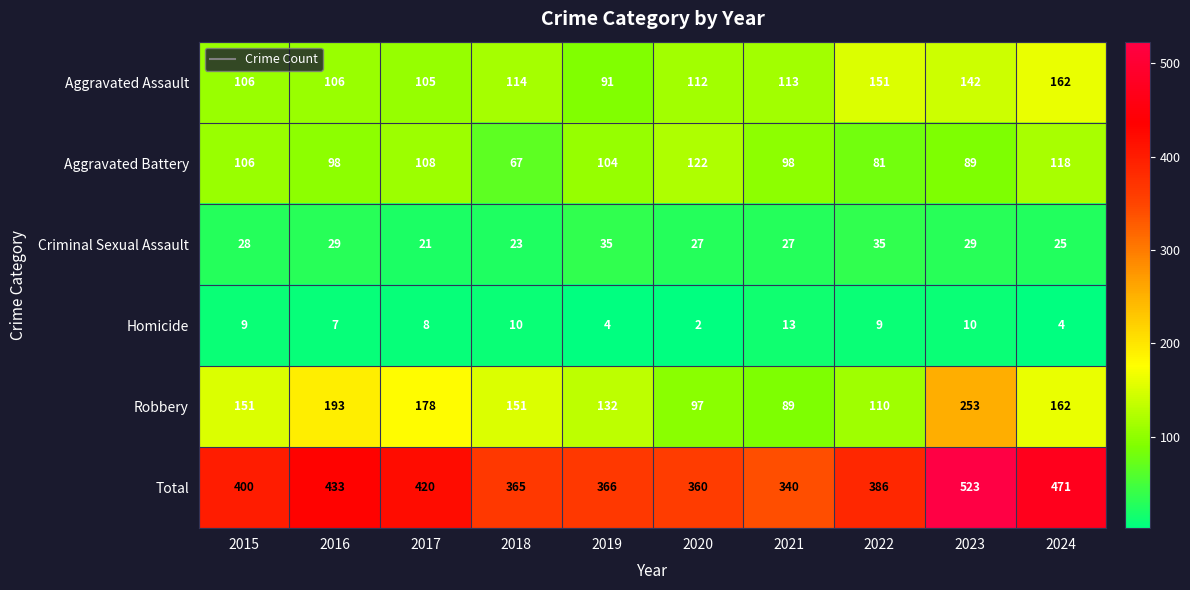

Read the Aggravated Battery value at 2020, to the nearest 10.

120